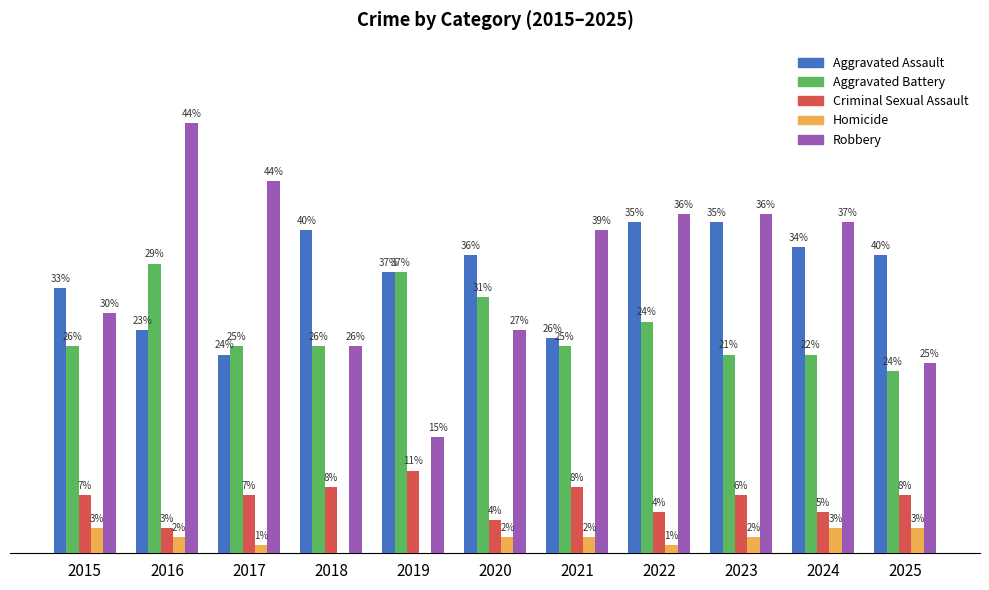

Which series has the largest total across all categories?

Robbery